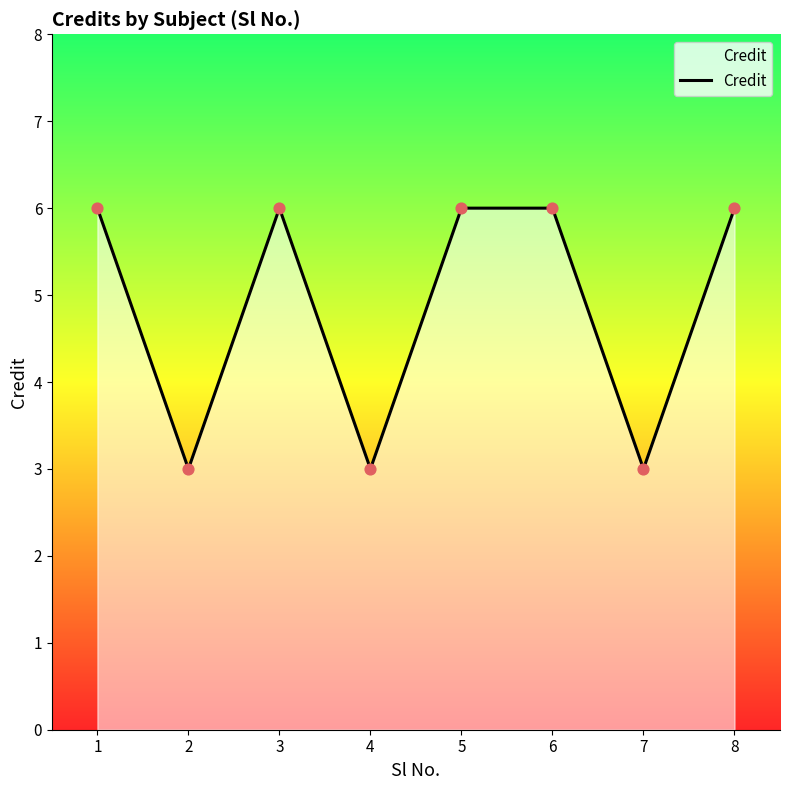

What is the ratio of the value at 1 to the value at 8?

1.0